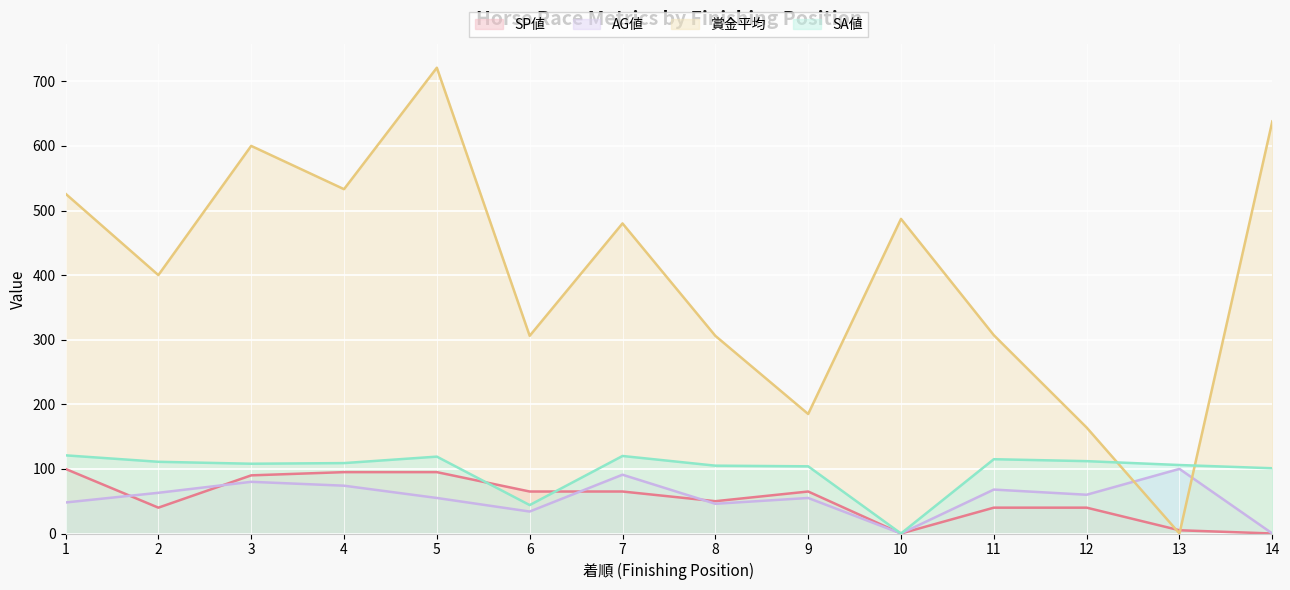

Where is the first local minimum for SP値?

2